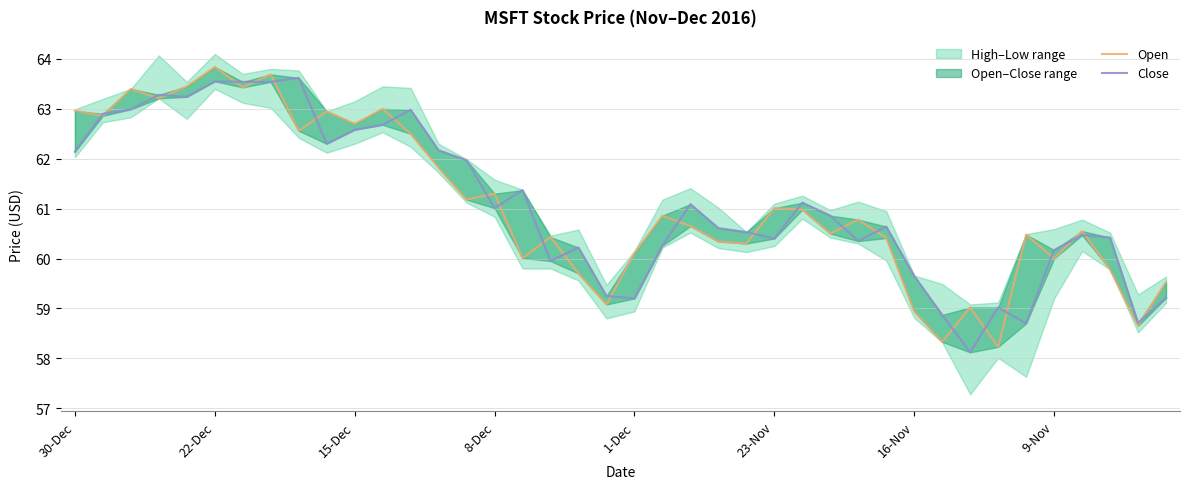

How many lines are shown in the chart?

2